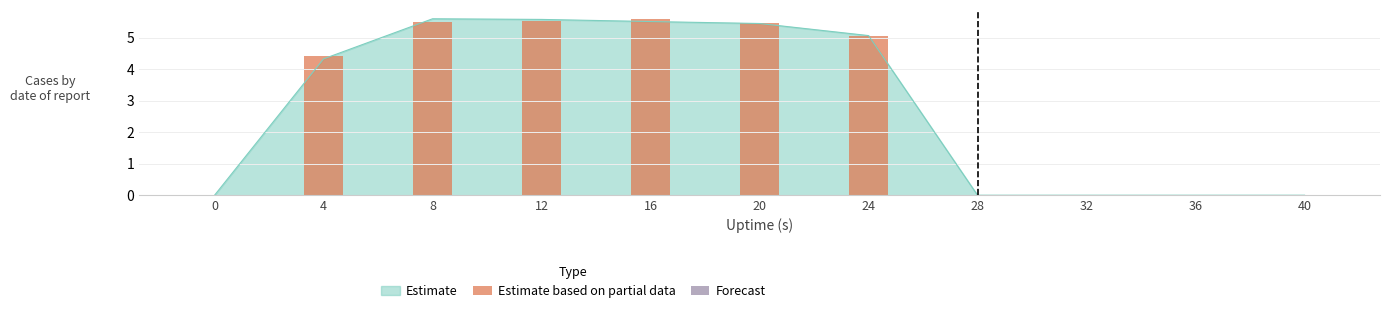

Which label corresponds to the largest value in the chart?

16